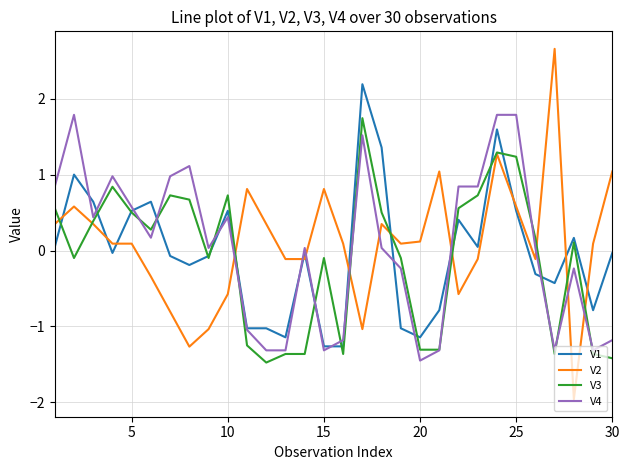

Which series has the largest range (max minus min)?

V2